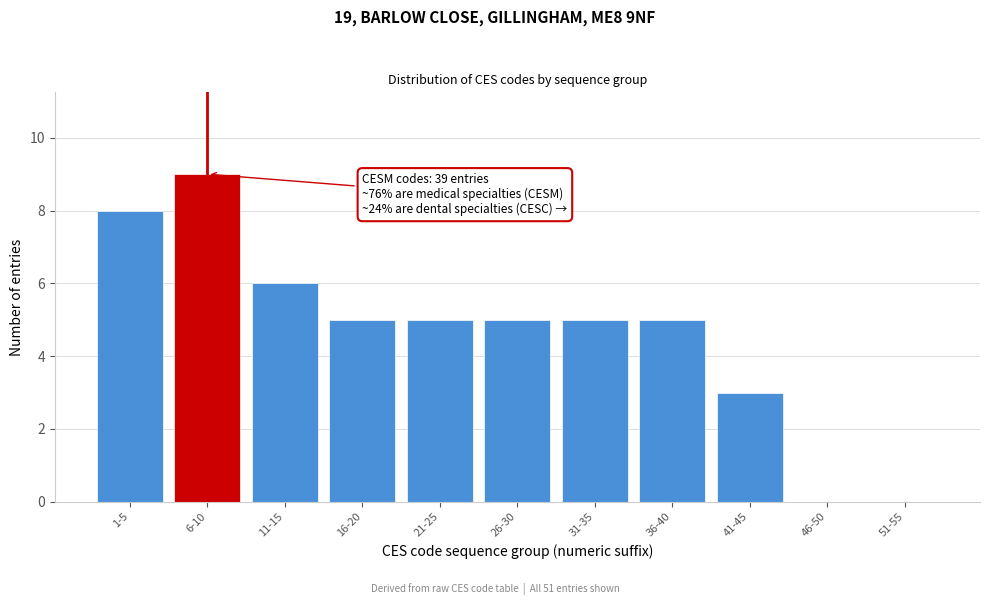

Reading left to right, what are all the values shown in this chart?

1-5=8	6-10=9	11-15=6	16-20=5	21-25=5	26-30=5	31-35=5	36-40=5	41-45=3	46-50=0	51-55=0